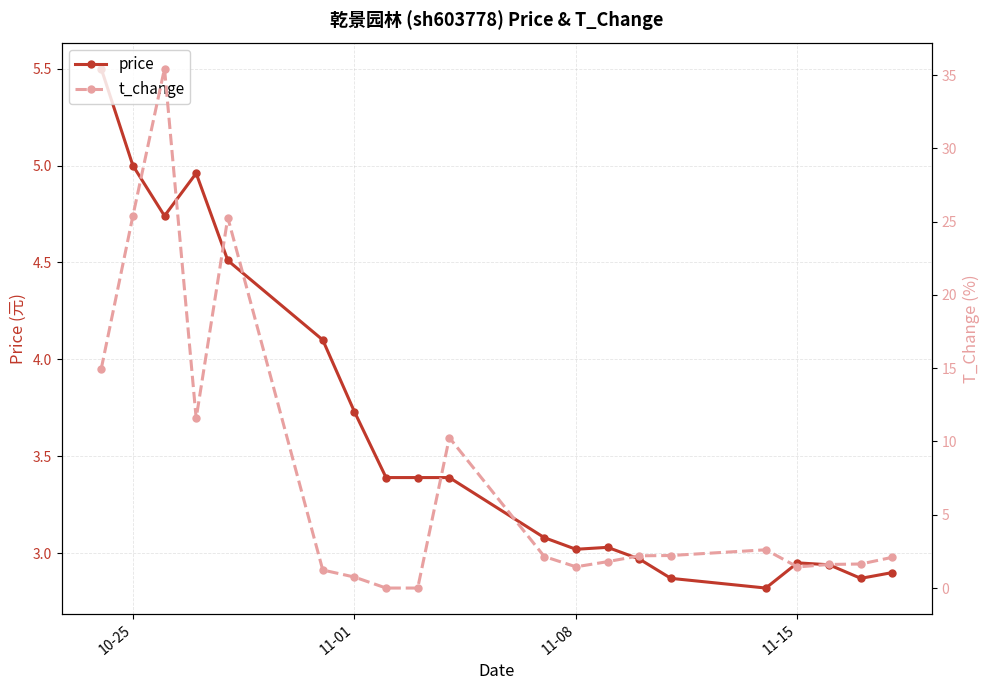

Reading left to right, extract all data points from this chart.

price: 5.5	5.0	4.7	5.0	4.5	4.1	3.7	3.4	3.4	3.4	3.1	3.0	3.0	3.0	2.9	2.8	3.0	2.9	2.9	2.9
t_change: 14.9	25.4	35.4	11.6	25.3	1.2	0.8	0.0	0.0	10.3	2.1	1.4	1.8	2.2	2.2	2.6	1.4	1.6	1.6	2.1